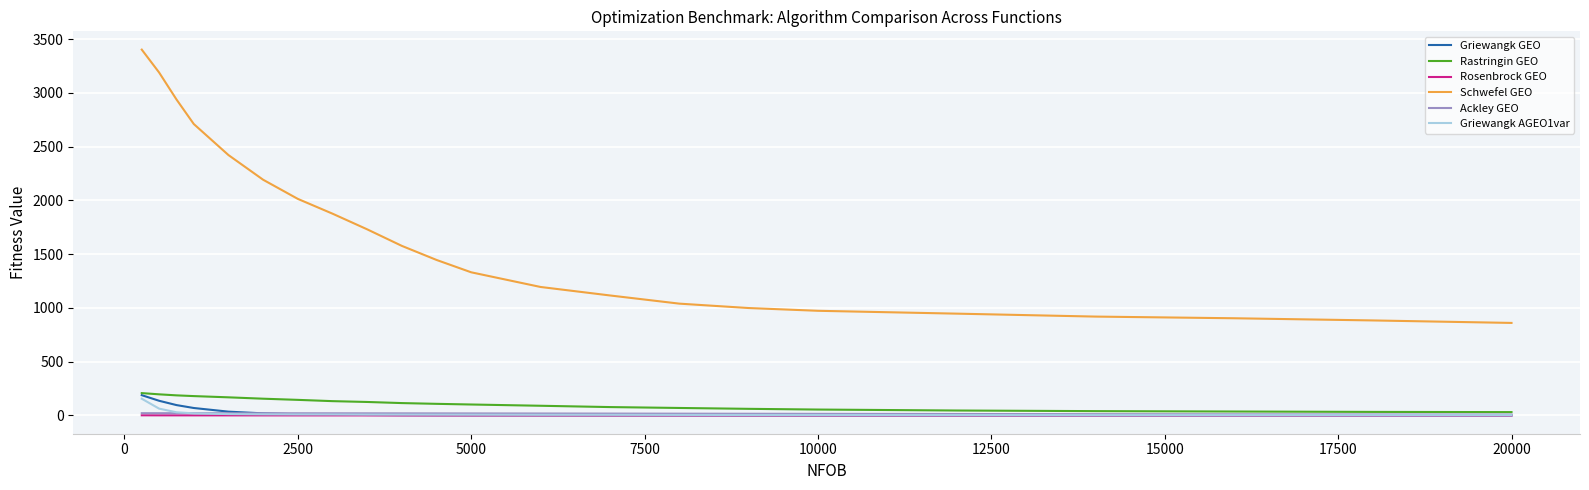

What is the greatest value displayed?

3401.6